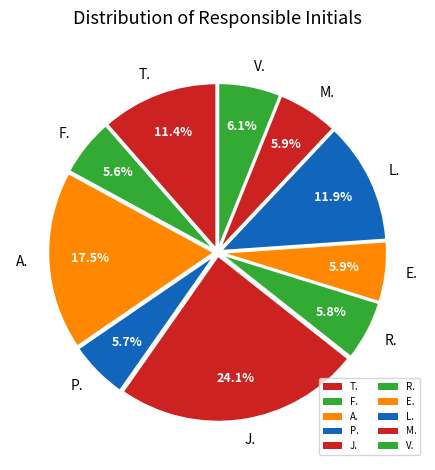

What is the largest slice in the pie chart?

J.